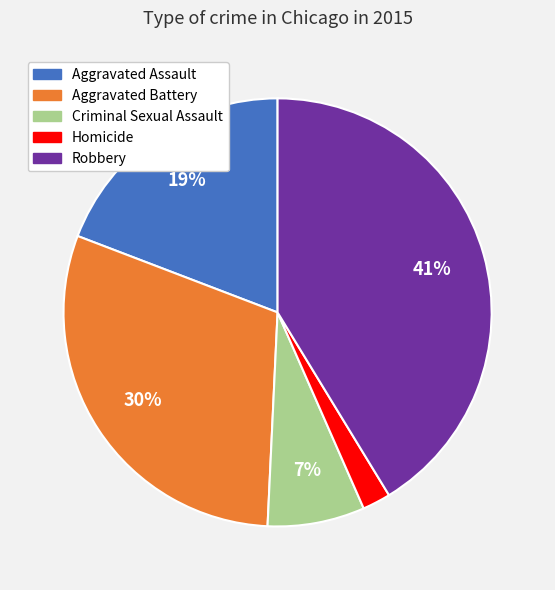

How many segments does this pie chart have?

5